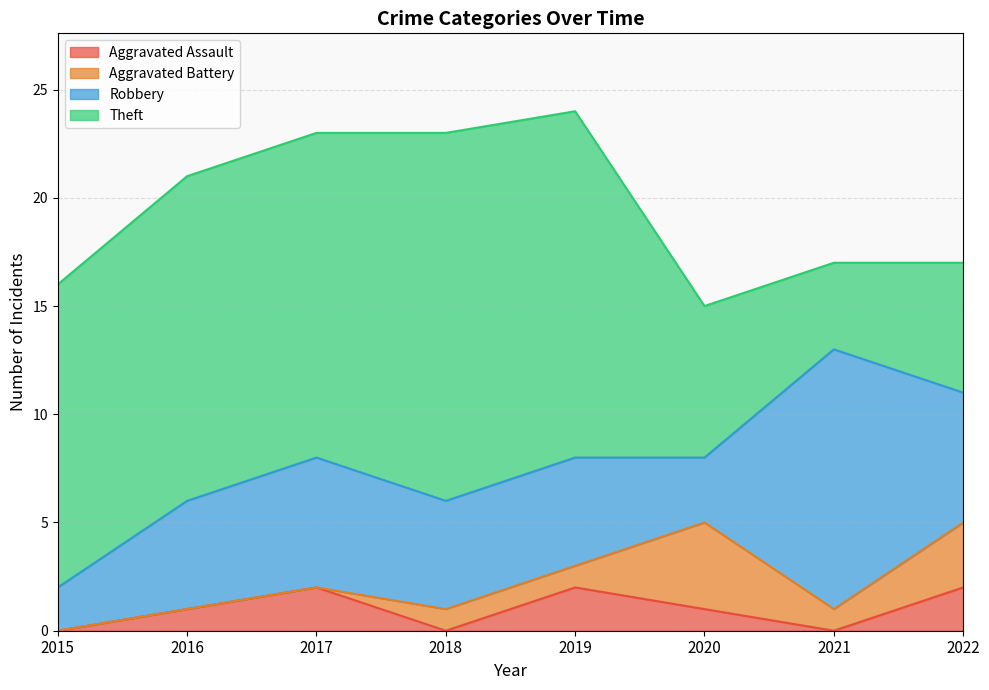

Which series changed the most between 2015 and 2019?

Robbery